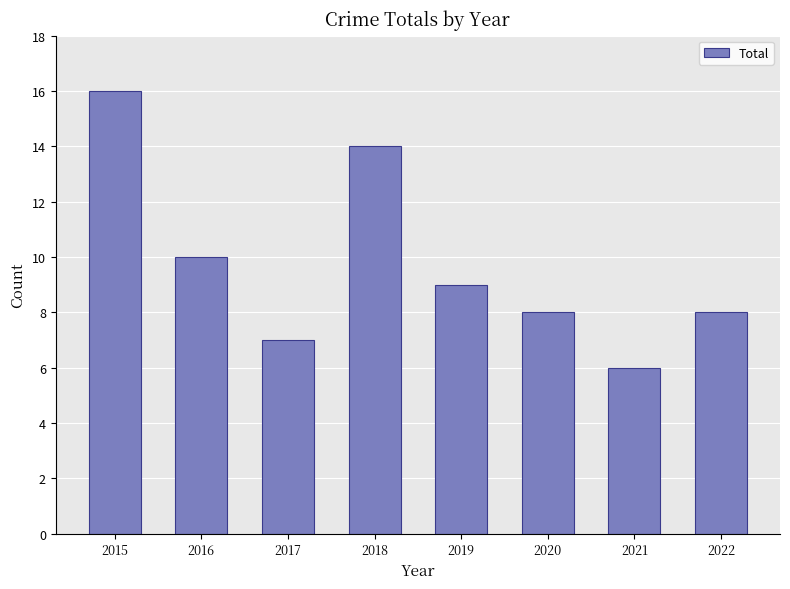

What is the smallest value displayed?

6